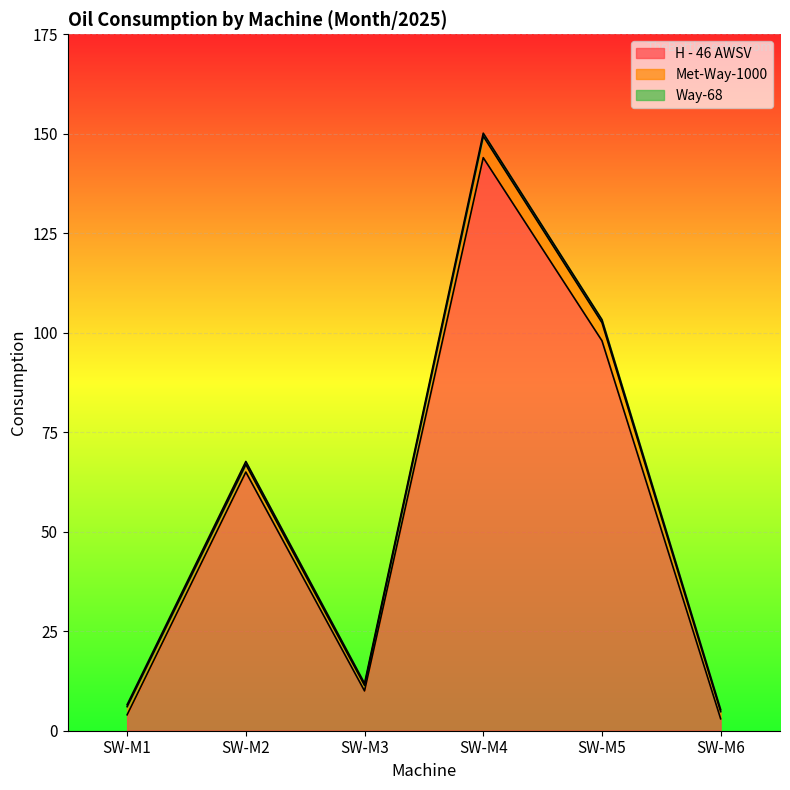

List the series in order of their peak value, lowest first.

Way-68, Met-Way-1000, H - 46 AWSV